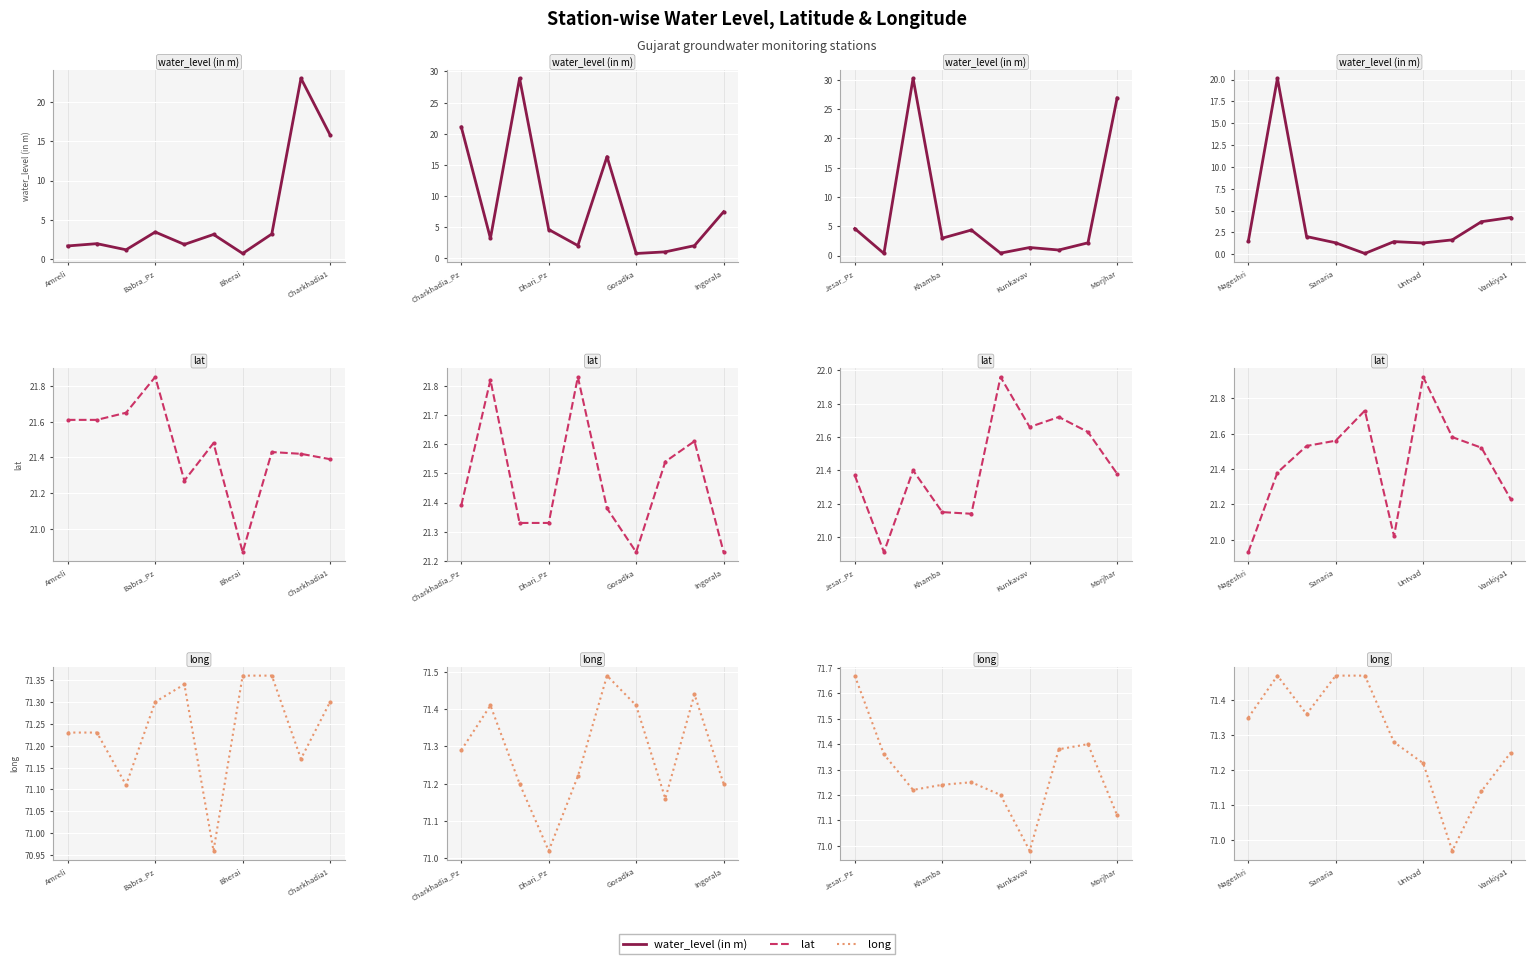

At which label does long first exceed 71?

Nageshri